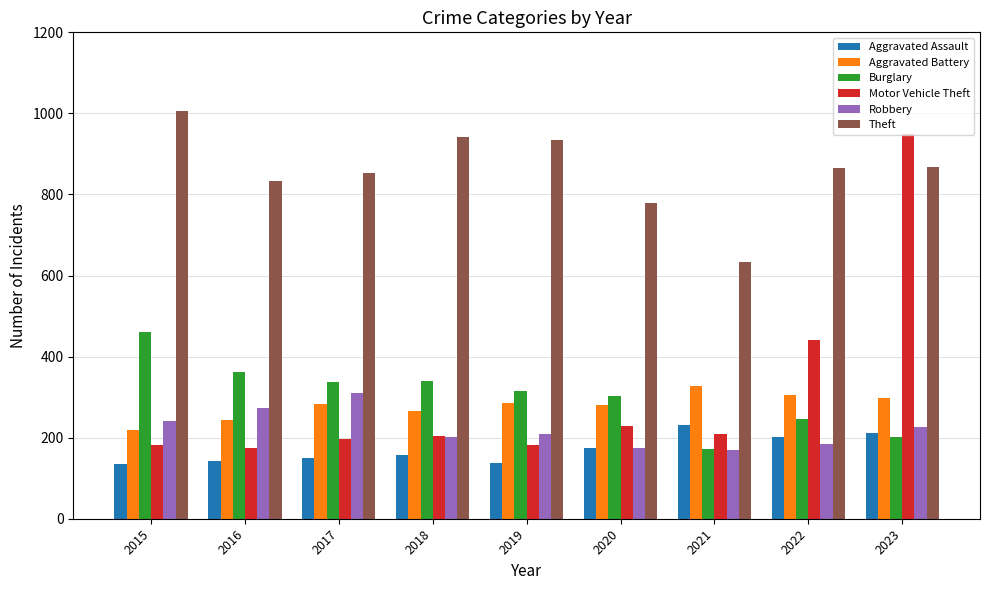

How many bars are there in each group?

6